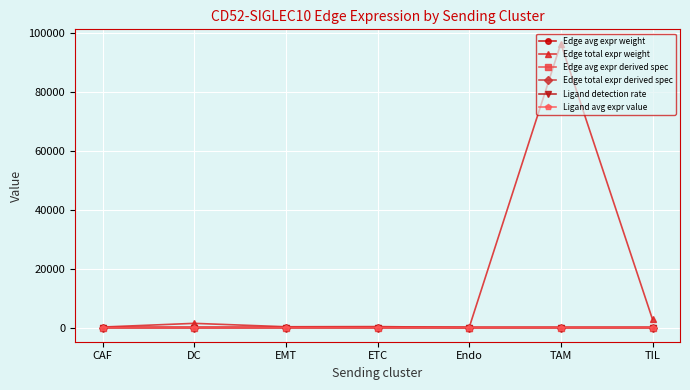

The value of Ligand avg expr value at Endo is 0.0. True or false?

True